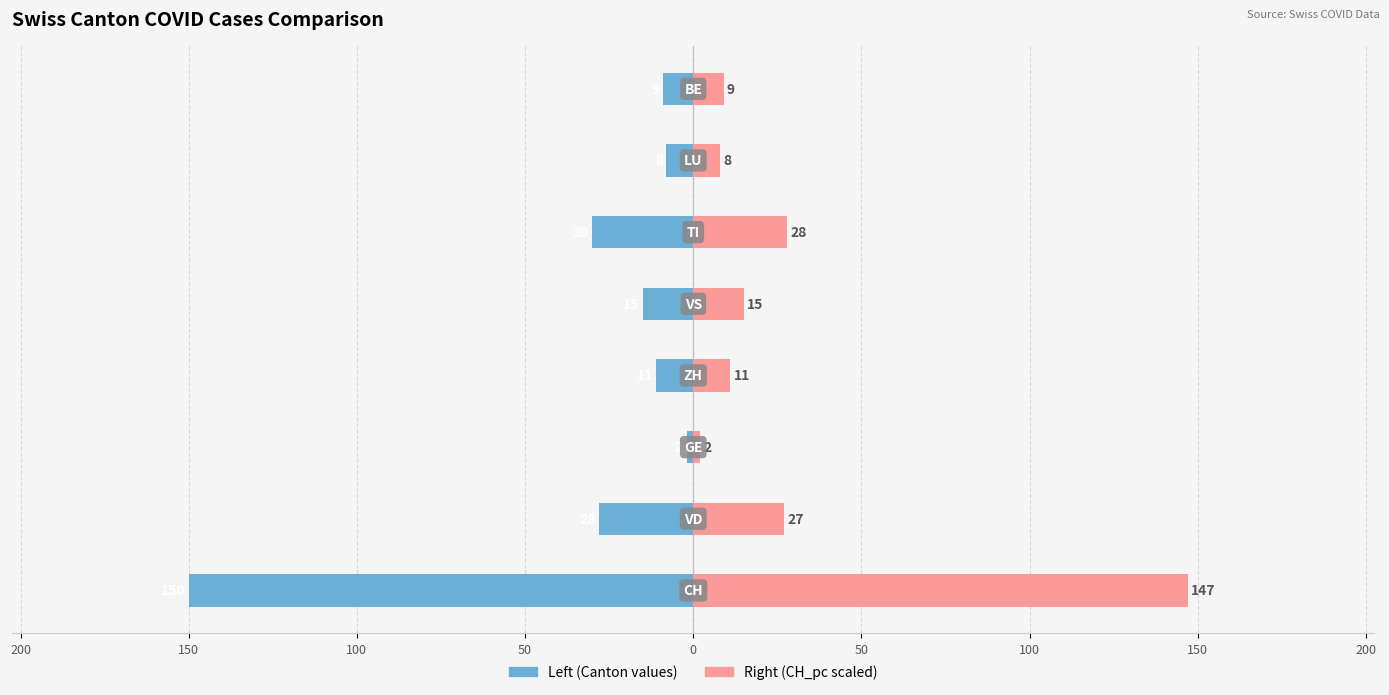

List the series in order of their overall mean, lowest first.

Left (Canton values), Right (CH_pc scaled)